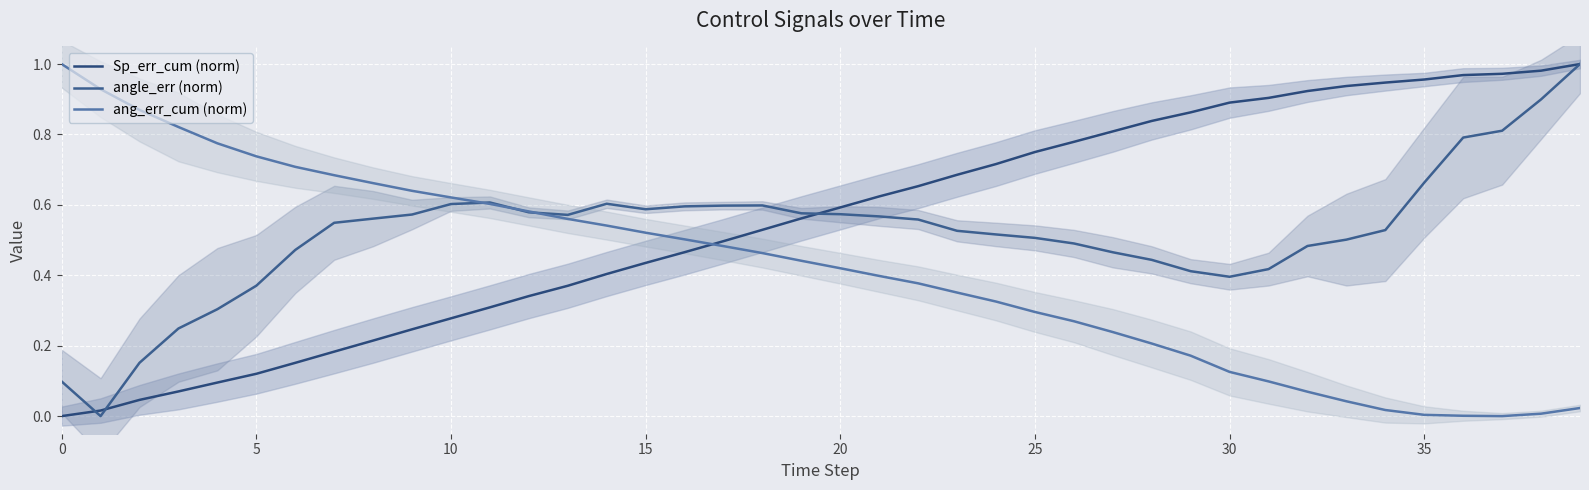

Where is the first local minimum for ang_err_cum (norm)?

37